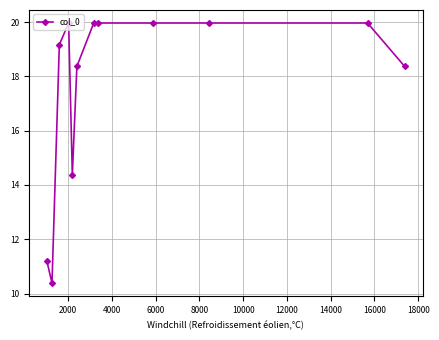

Does the chart display data point markers on the line(s)?

Yes